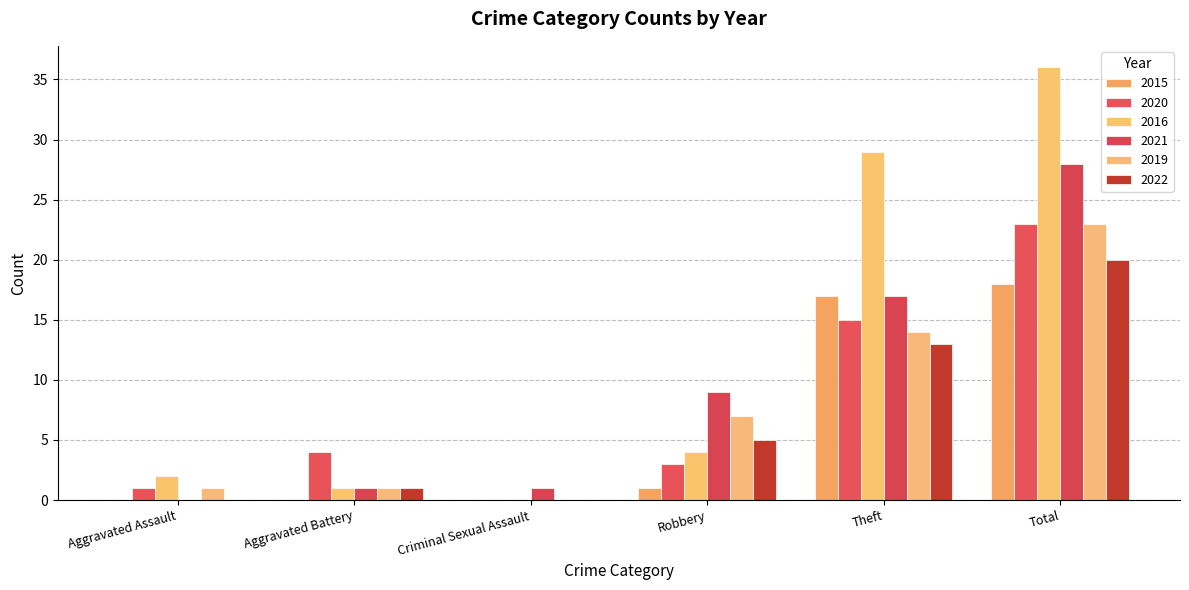

Reading left to right, list all the values displayed in this chart.

2015: 0	0	0	1	17	18
2020: 1	4	0	3	15	23
2016: 2	1	0	4	29	36
2021: 0	1	1	9	17	28
2019: 1	1	0	7	14	23
2022: 0	1	0	5	13	20